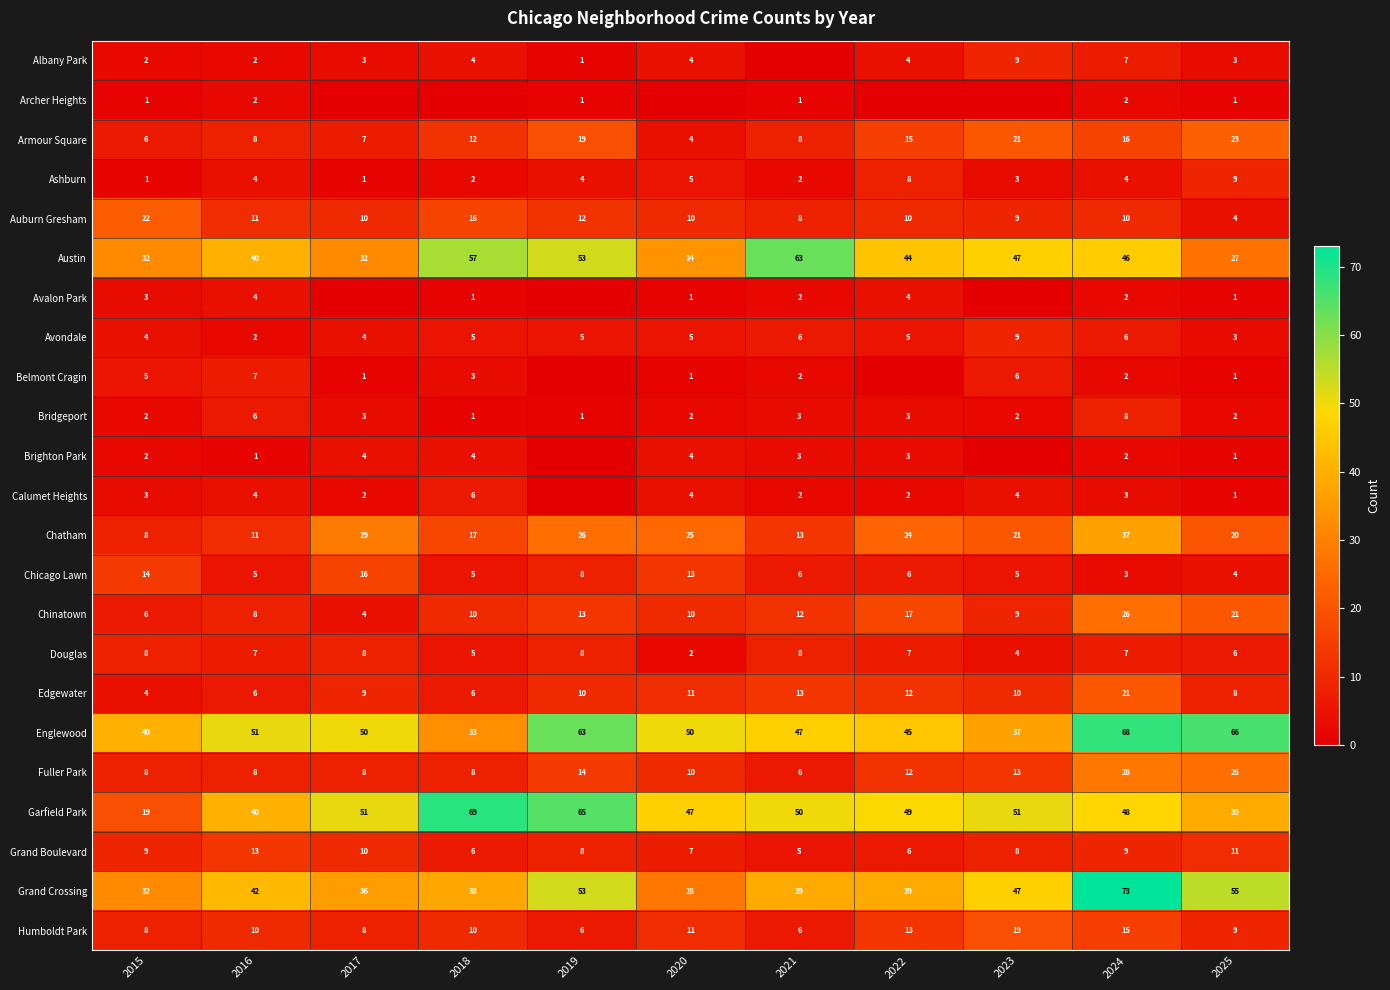

What is the sum of all Fuller Park values?

141